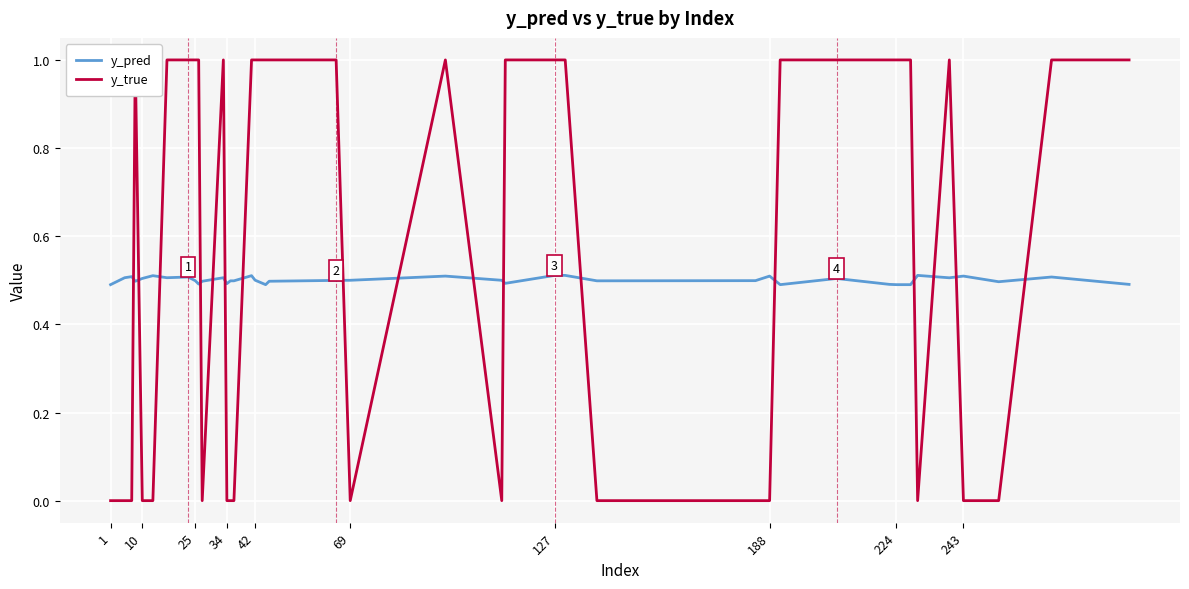

Reading left to right, extract all data points from this chart.

y_pred: 0.5	0.5	0.5	0.5	0.5	0.5	0.5	0.5	0.5	0.5	0.5	0.5	0.5	0.5	0.5	0.5	0.5	0.5	0.5	0.5	0.5	0.5	0.5	0.5	0.5	0.5	0.5	0.5	0.5	0.5	0.5	0.5	0.5	0.5	0.5	0.5	0.5	0.5	0.5	0.5
y_true: 0.0	0.0	0.0	1.0	0.0	0.0	1.0	1.0	1.0	1.0	0.0	1.0	0.0	0.0	0.0	1.0	1.0	1.0	1.0	1.0	0.0	1.0	0.0	1.0	1.0	1.0	0.0	0.0	0.0	1.0	1.0	1.0	1.0	1.0	0.0	1.0	0.0	0.0	1.0	1.0